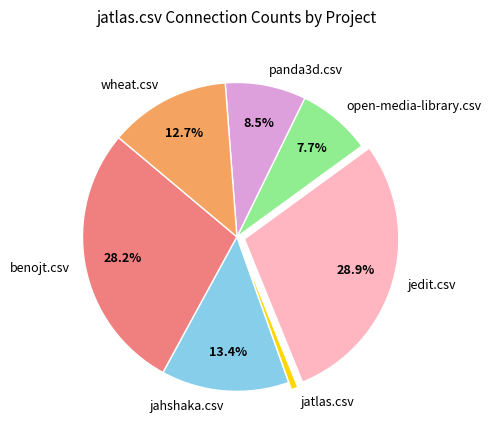

To the nearest percent, what portion does wheat.csv represent?

13%